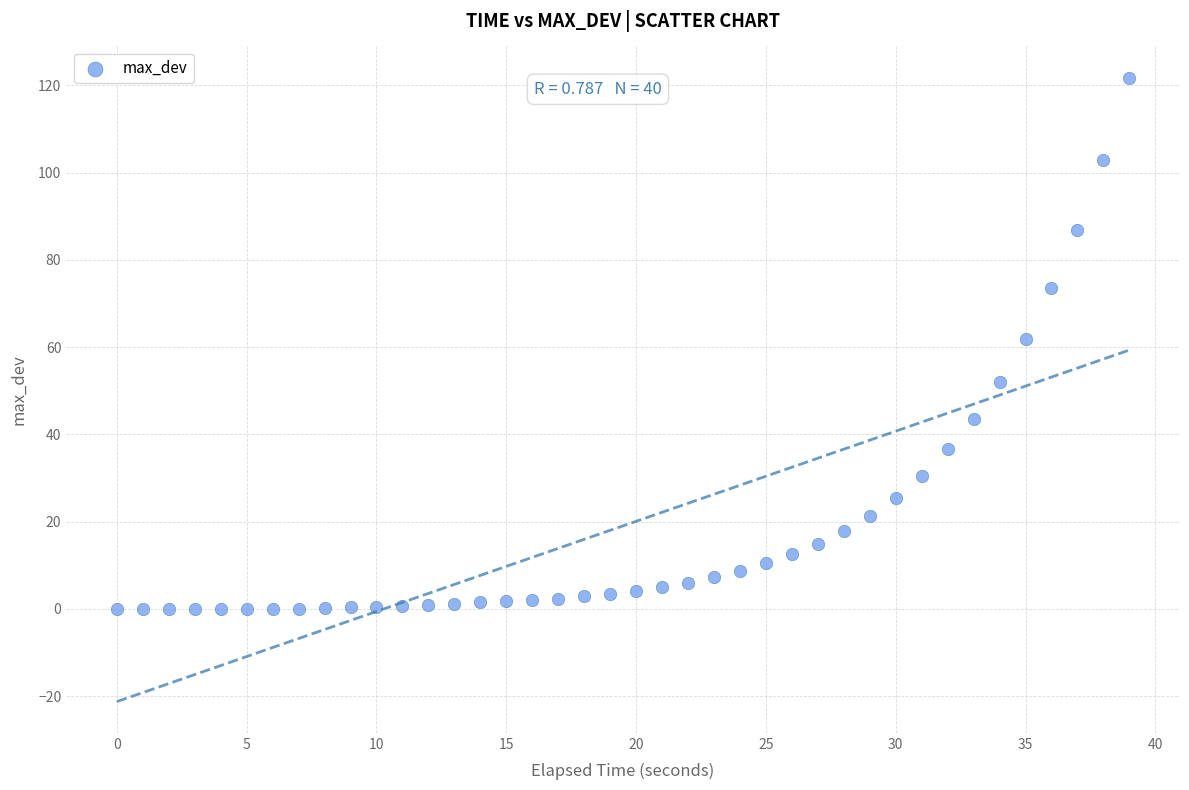

What is the range of Y values (max minus min)?

121.8